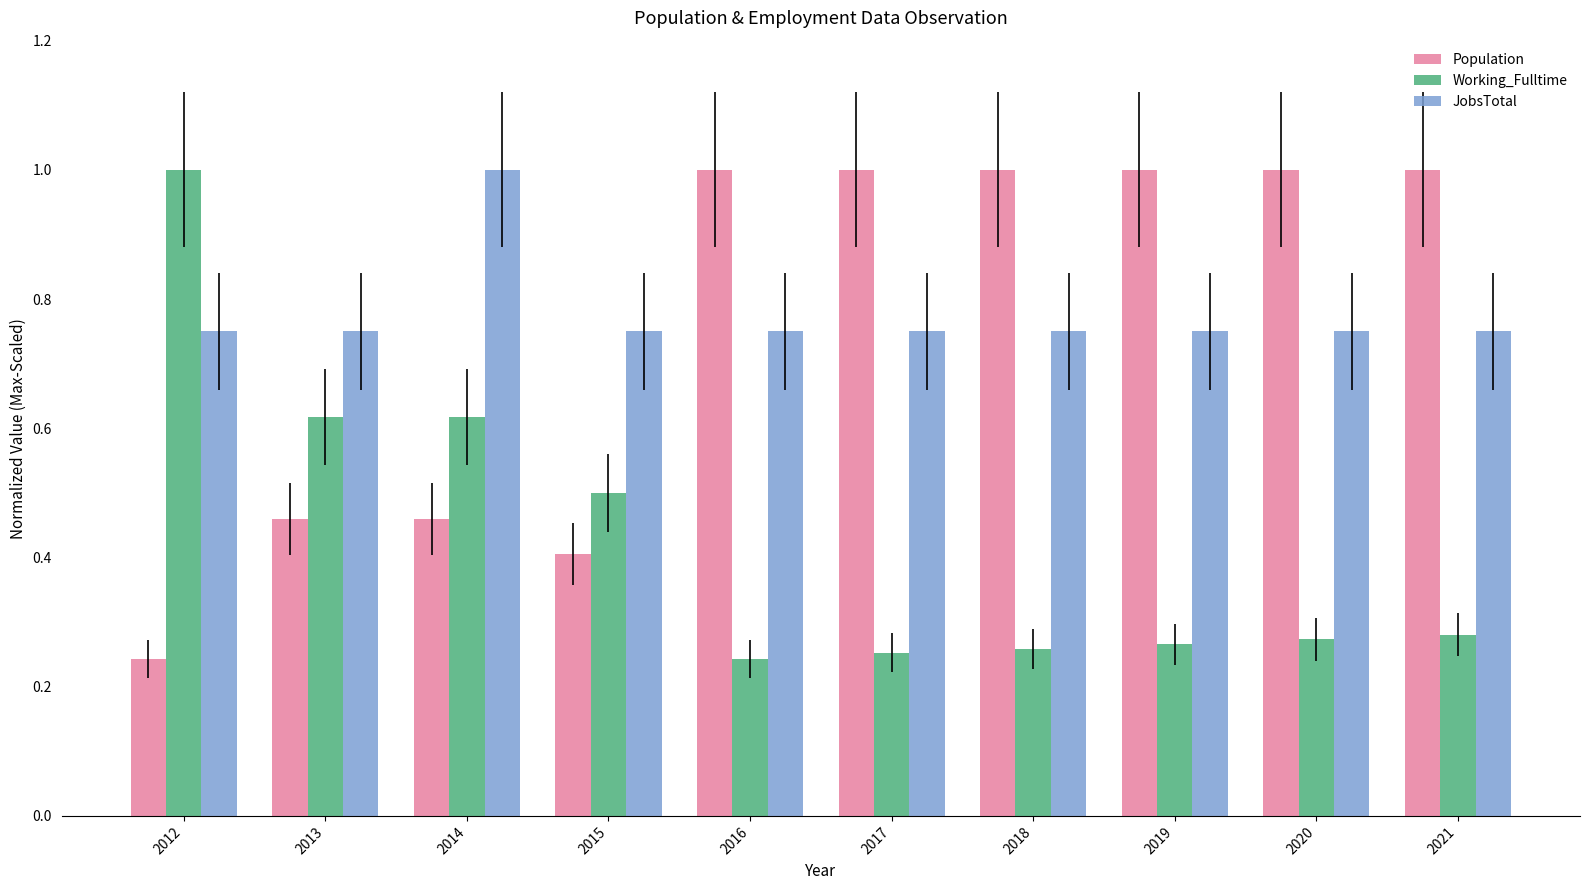

What are all the series names shown in the legend?

Population, Working_Fulltime, JobsTotal